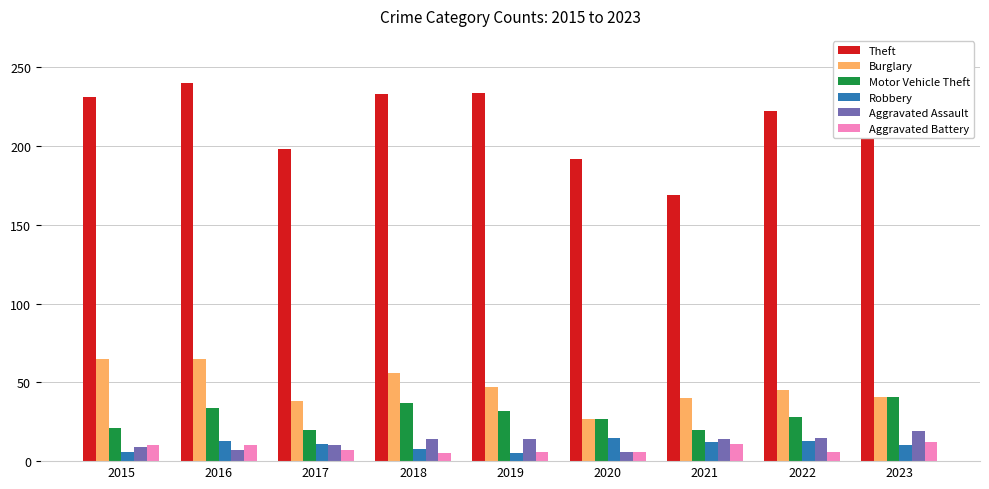

Rank the series at 2018 from lowest to highest value.

Aggravated Battery, Robbery, Aggravated Assault, Motor Vehicle Theft, Burglary, Theft